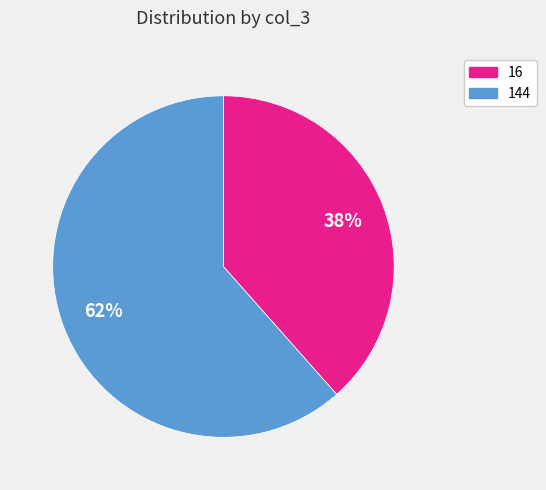

To the nearest percent, what is the average slice percentage?

50%